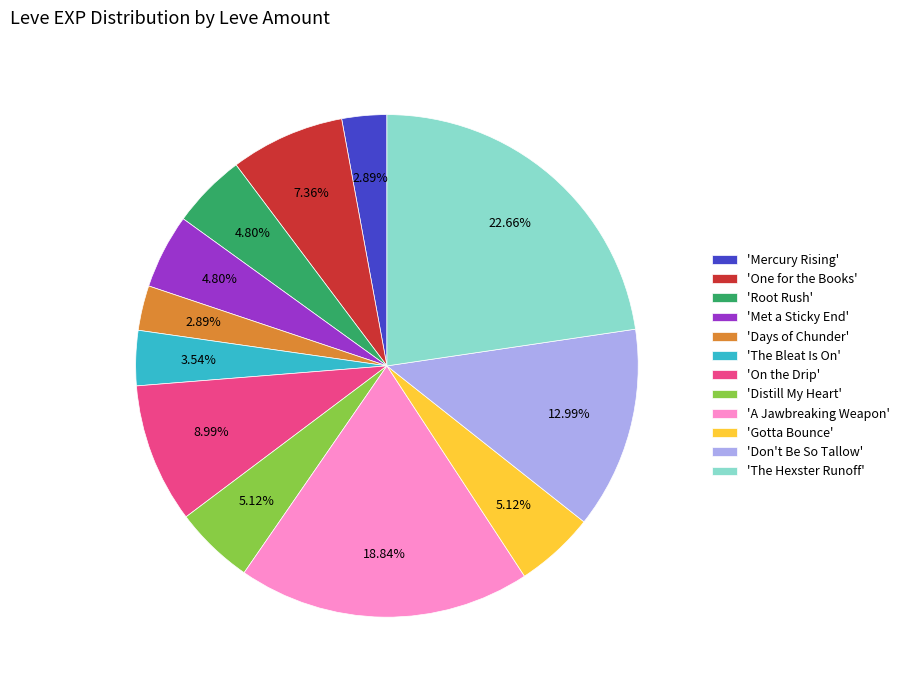

Is the sum of 'On the Drip' and 'Distill My Heart' greater than half?

No